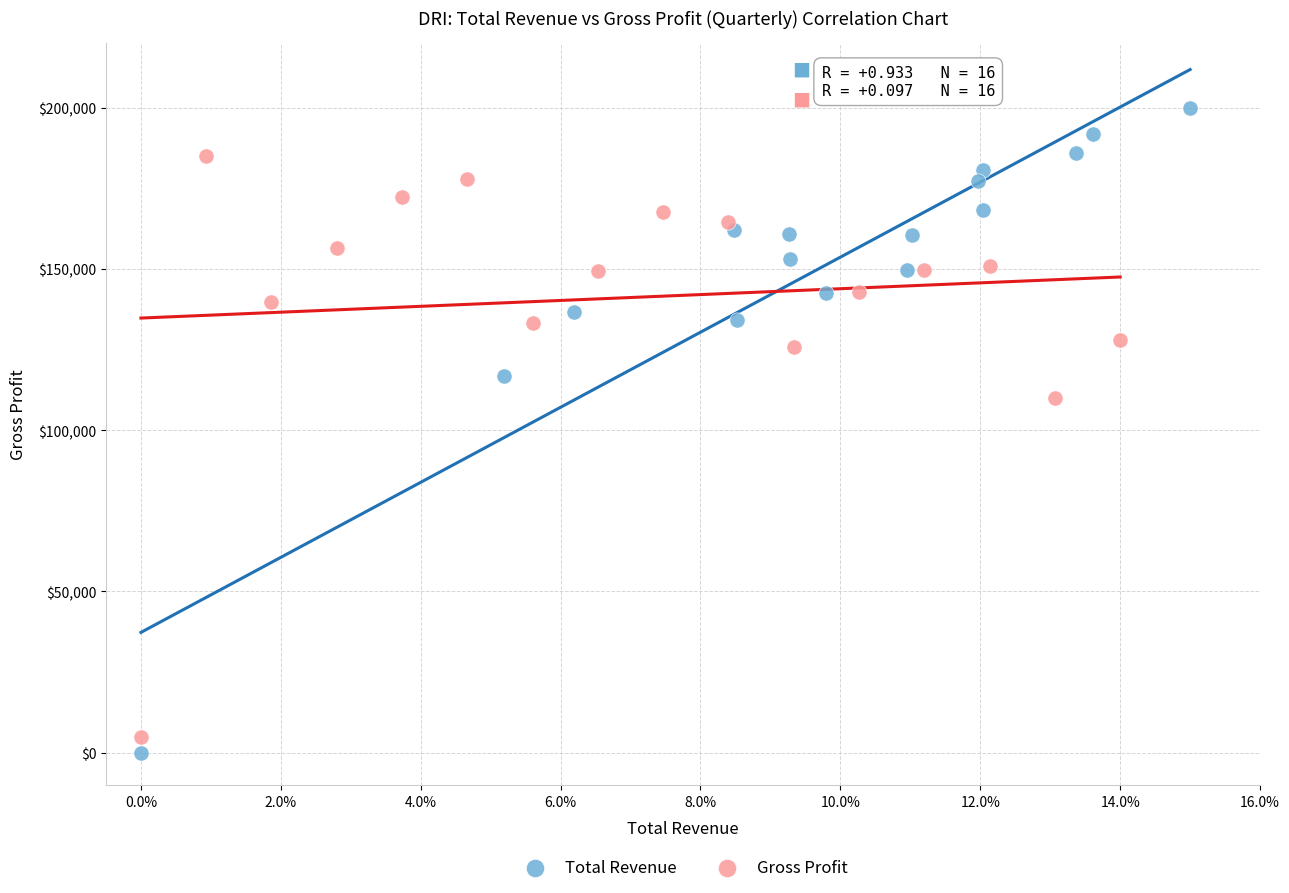

What are all the series names shown in the legend?

Total Revenue, Gross Profit